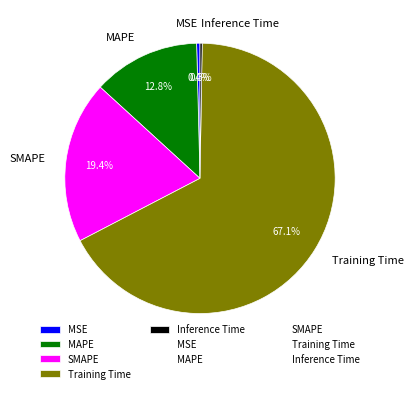

Does any single category account for the majority?

Yes